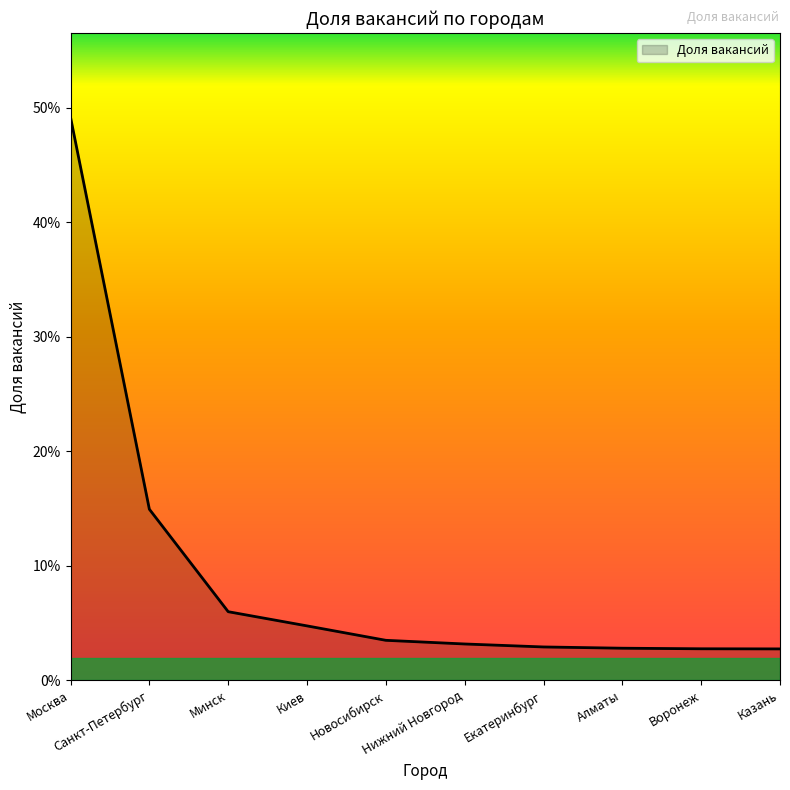

True or false: the data shows 0.0 at Воронеж.

False